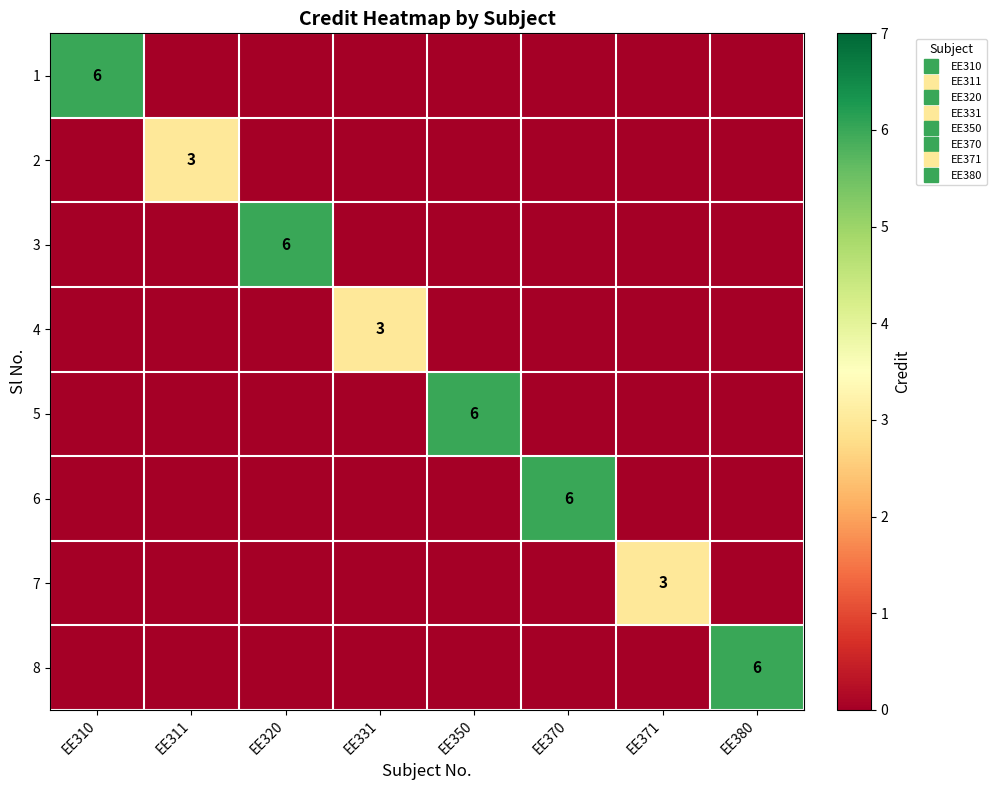

Between EE331 and EE310, which is larger?

EE310